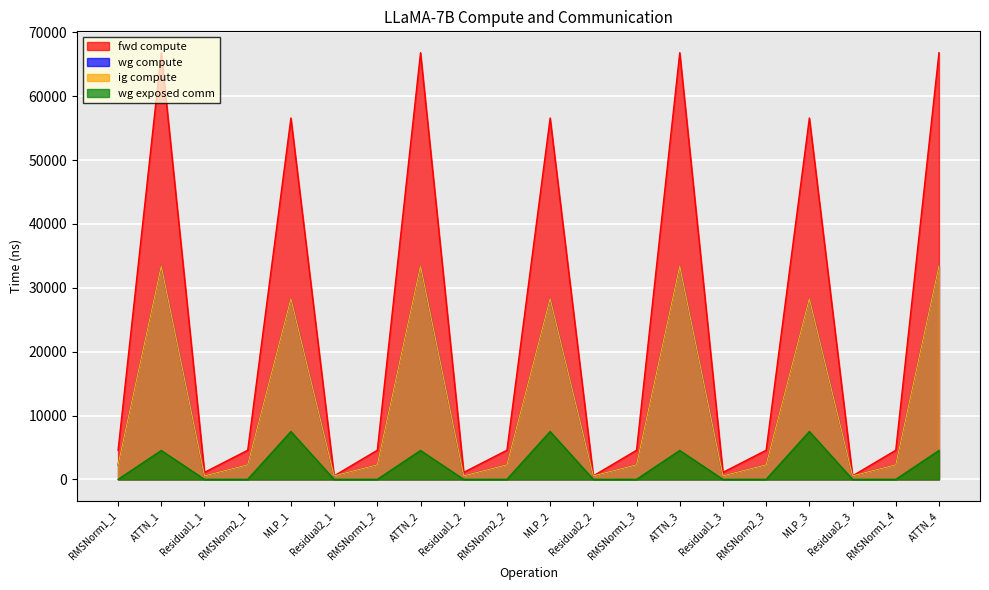

True or false: ig compute has a value of 2282.3 at RMSNorm1_2.

True